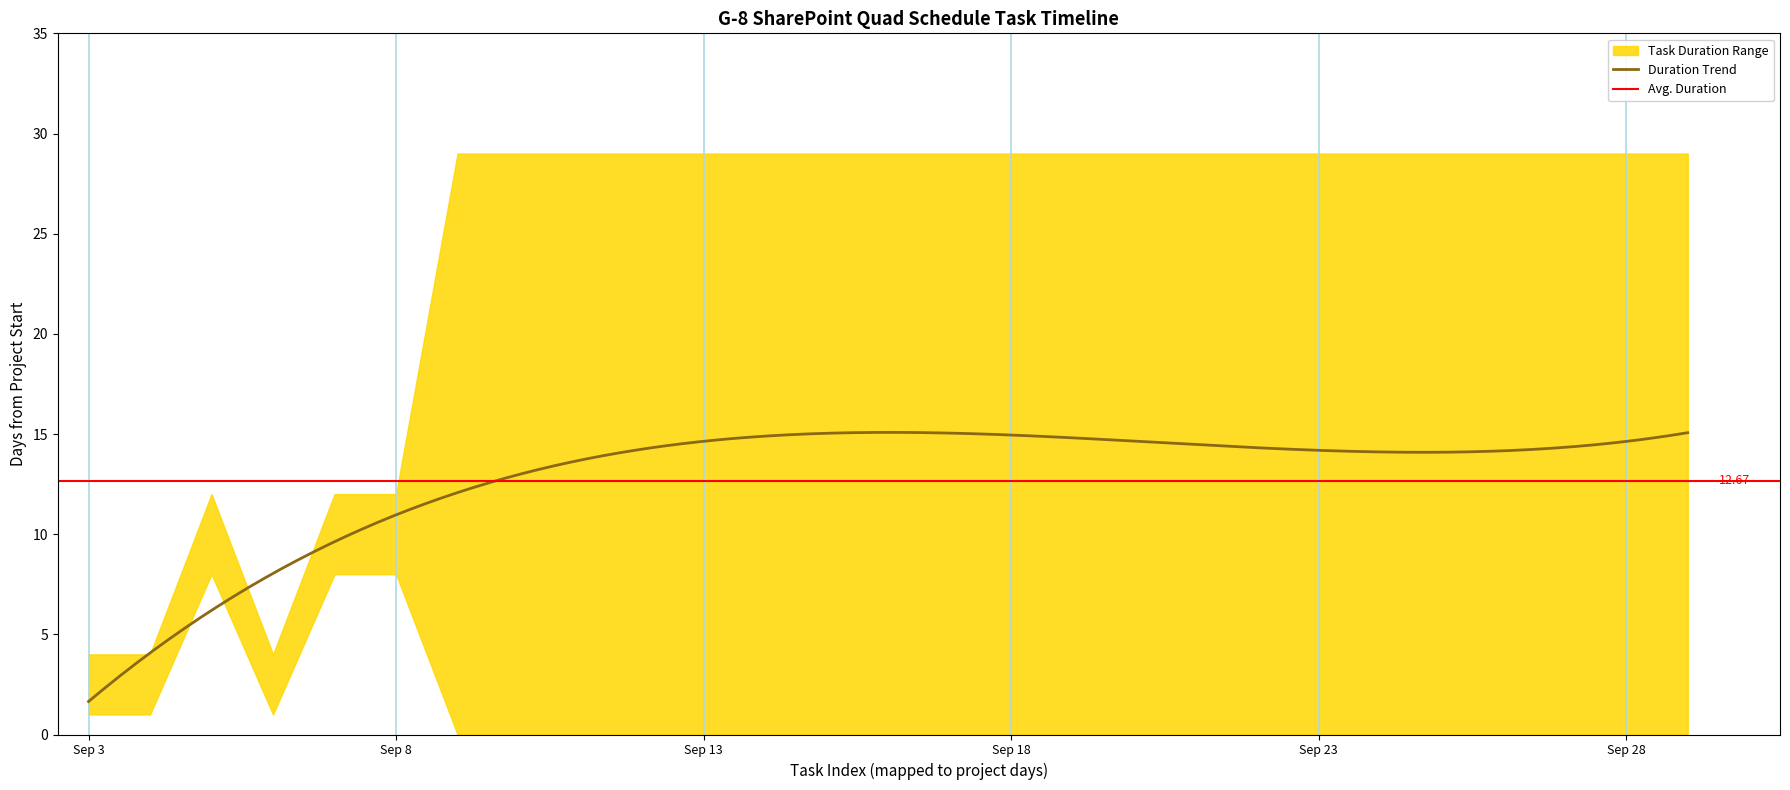

What is the difference between the second highest and minimum values in the End Day series?

25